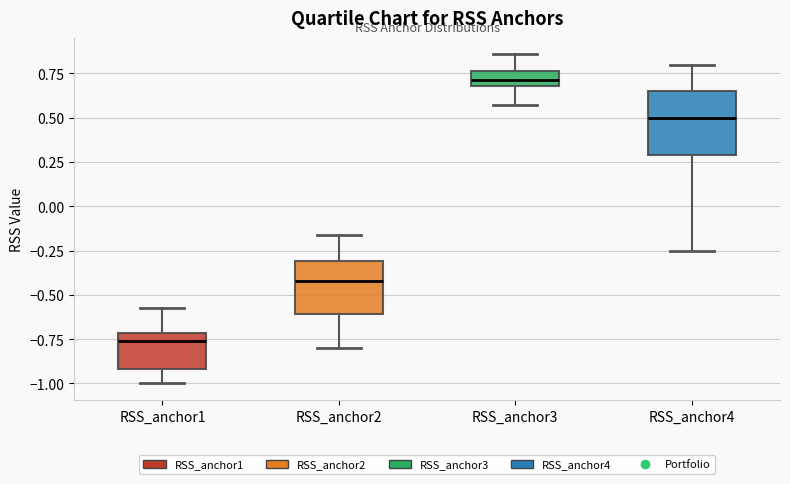

Which box's median line is the highest?

RSS_anchor3